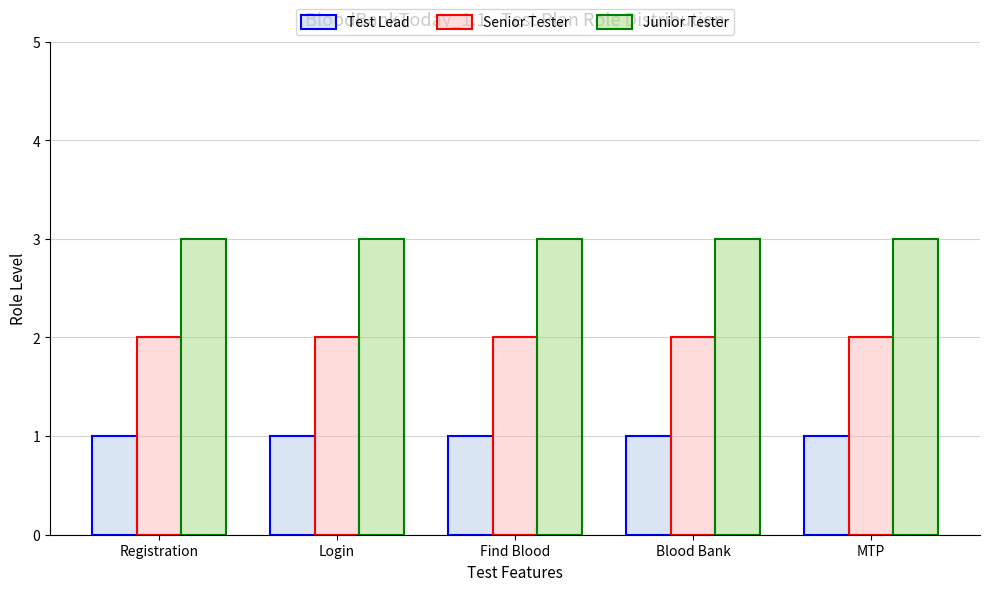

What is the greatest value displayed?

3